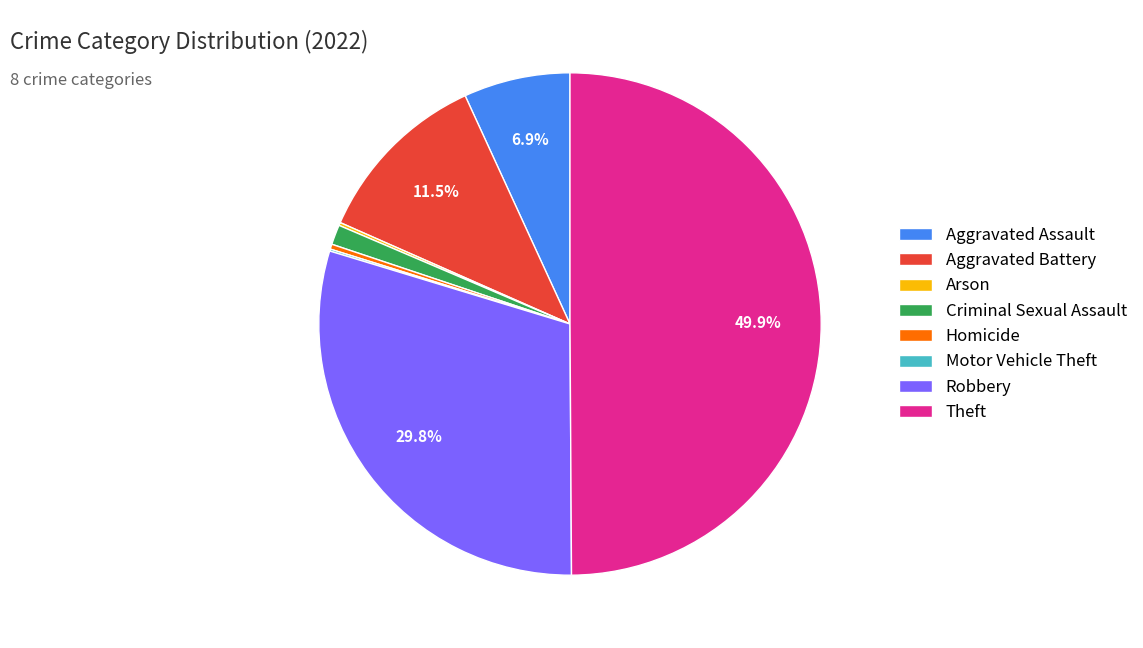

Which slice is the largest?

Theft